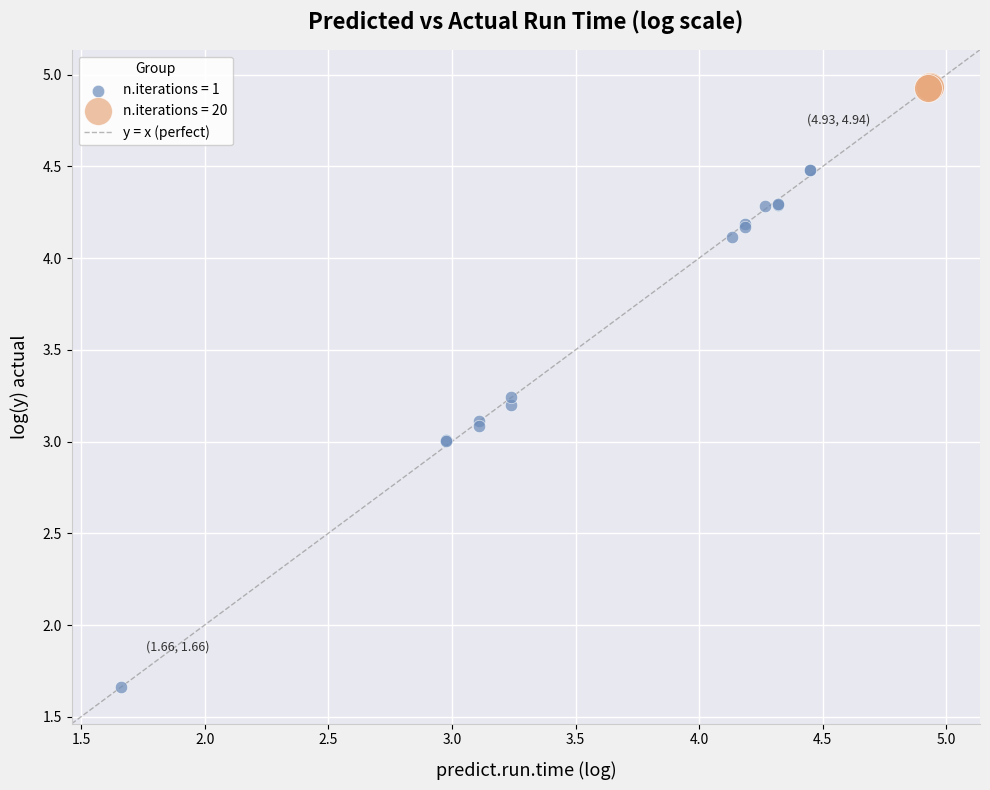

Which series has the widest spread of Y values?

n.iterations = 1